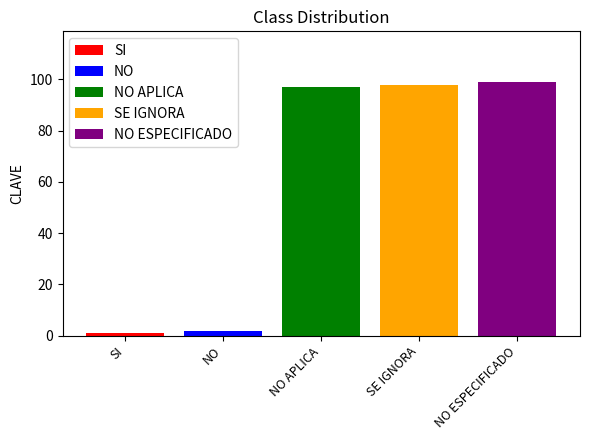

What is the maximum value for NO ESPECIFICADO?

99